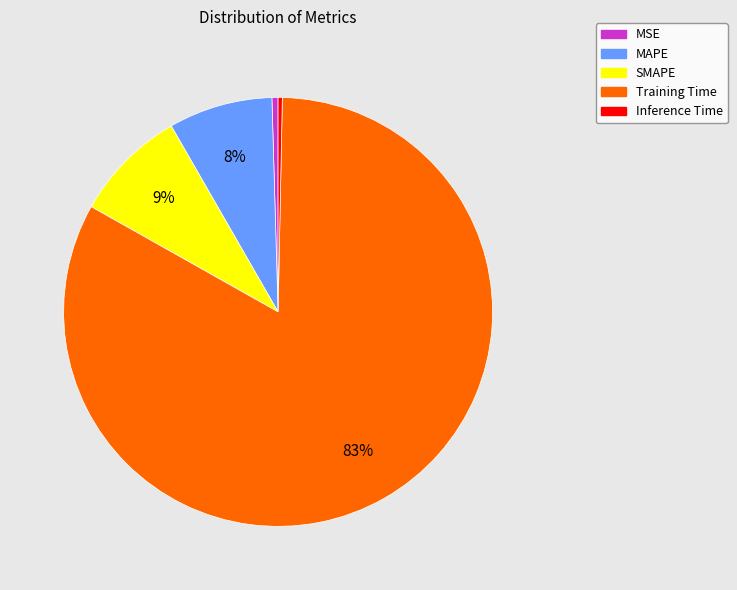

Approximately how many times larger is the value at SMAPE compared to Training Time?

0.1